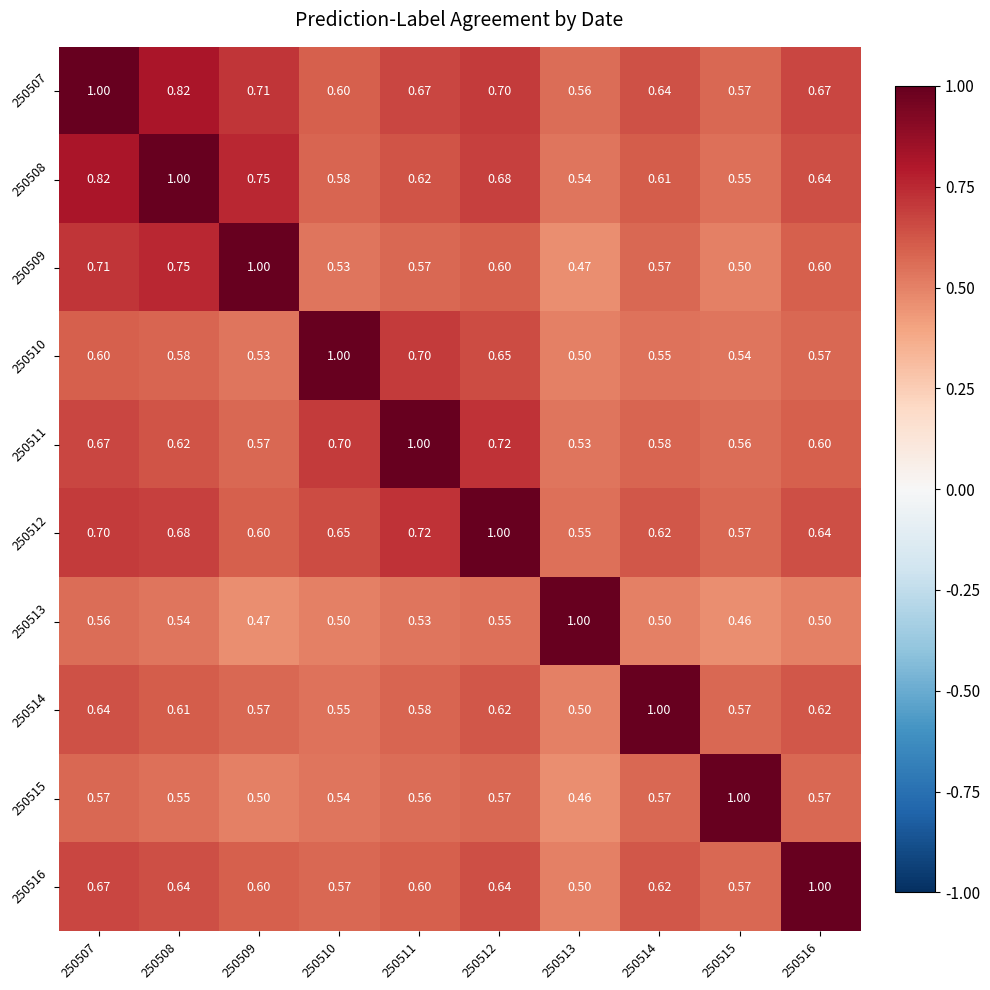

Is the value of 250510 at 250509 greater than the value of 250507 at 250511?

No